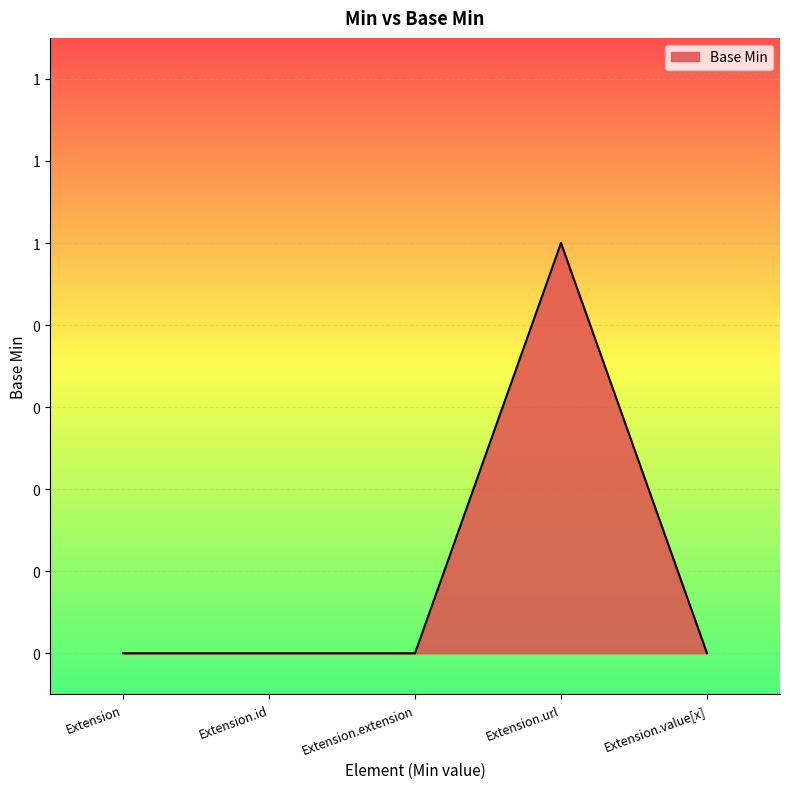

At which label is the value closest to 0?

Extension